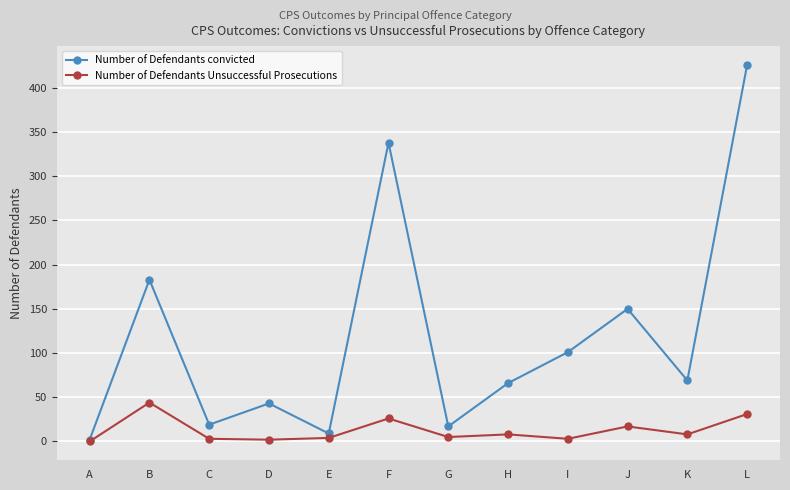

What is the value of the Number of Defendants convicted point at the 6th from the left?

338